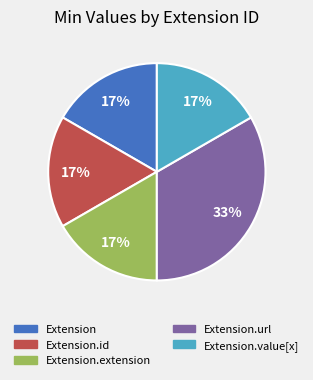

Do Extension and Extension.extension together represent more than half of the pie?

No